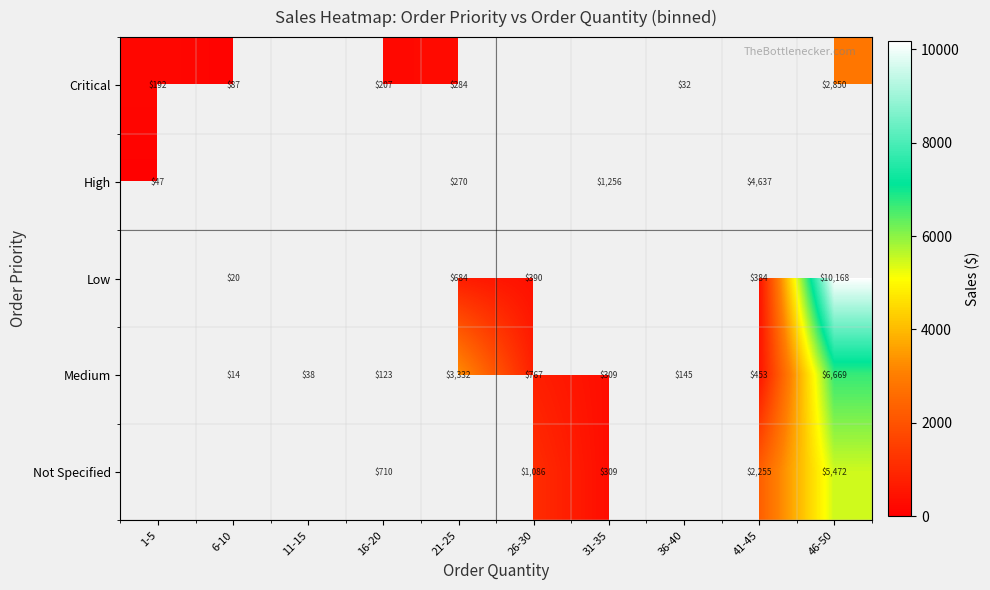

How many Medium values are between 767 and 768?

1